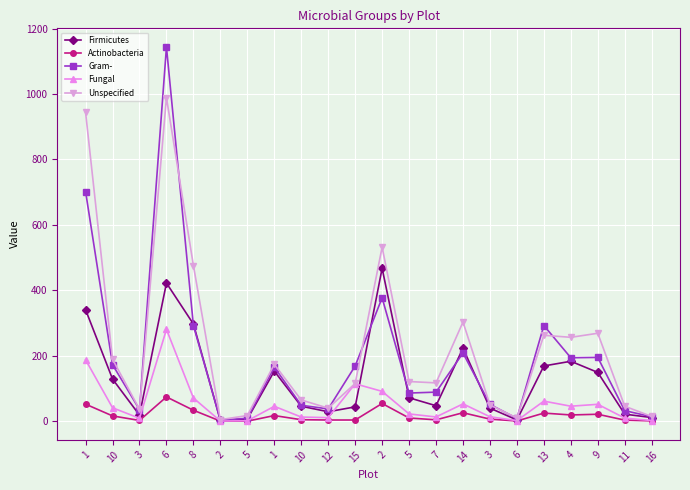

What is the label of the 5th point from the left?

8